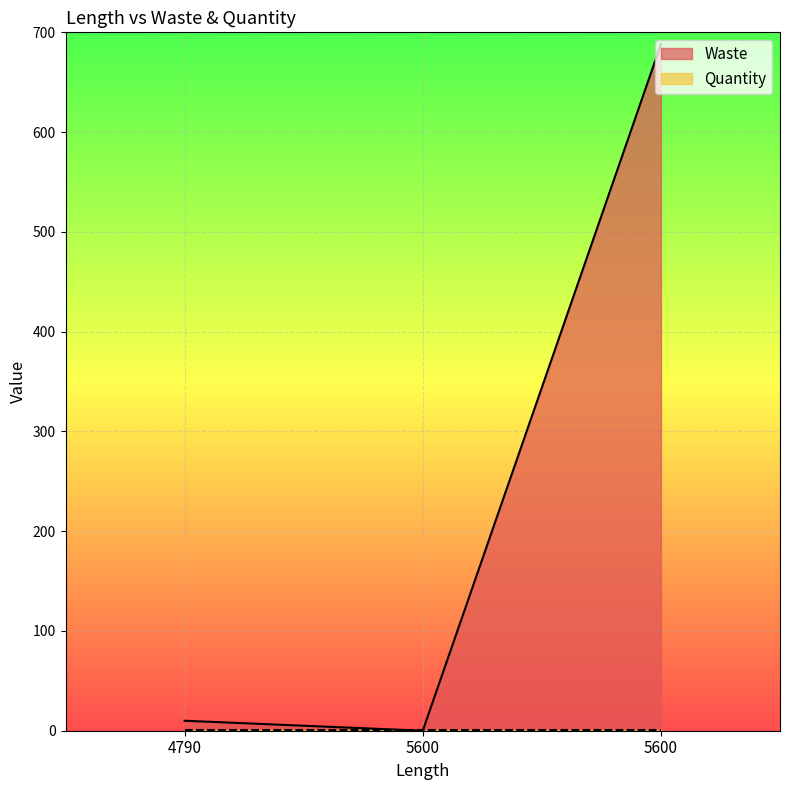

Reading left to right, list all the values displayed in this chart.

10	0	688